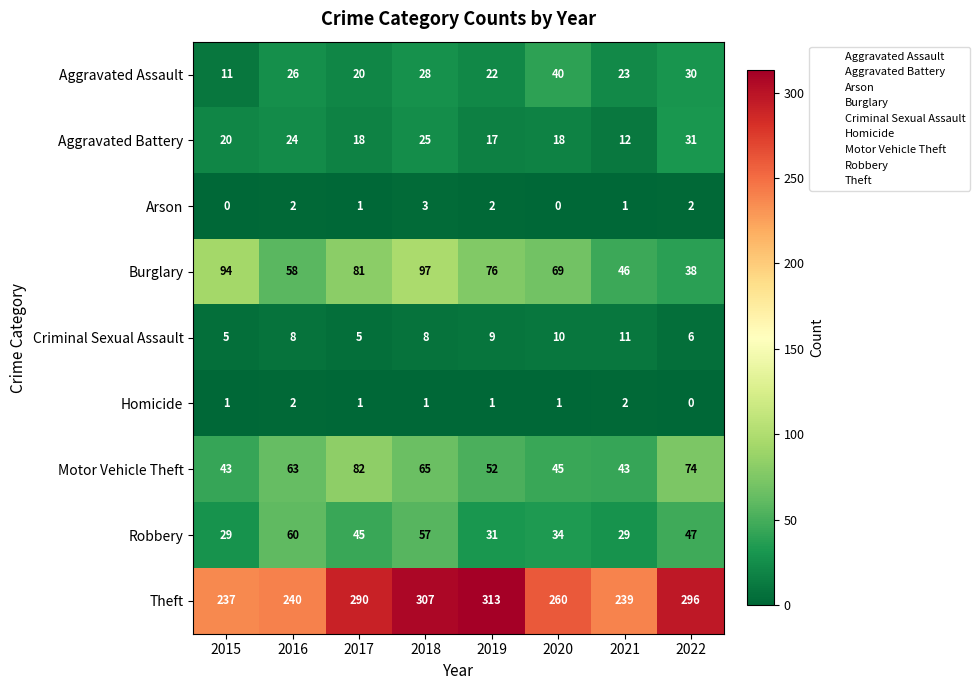

Which series has the largest range (max minus min)?

Theft